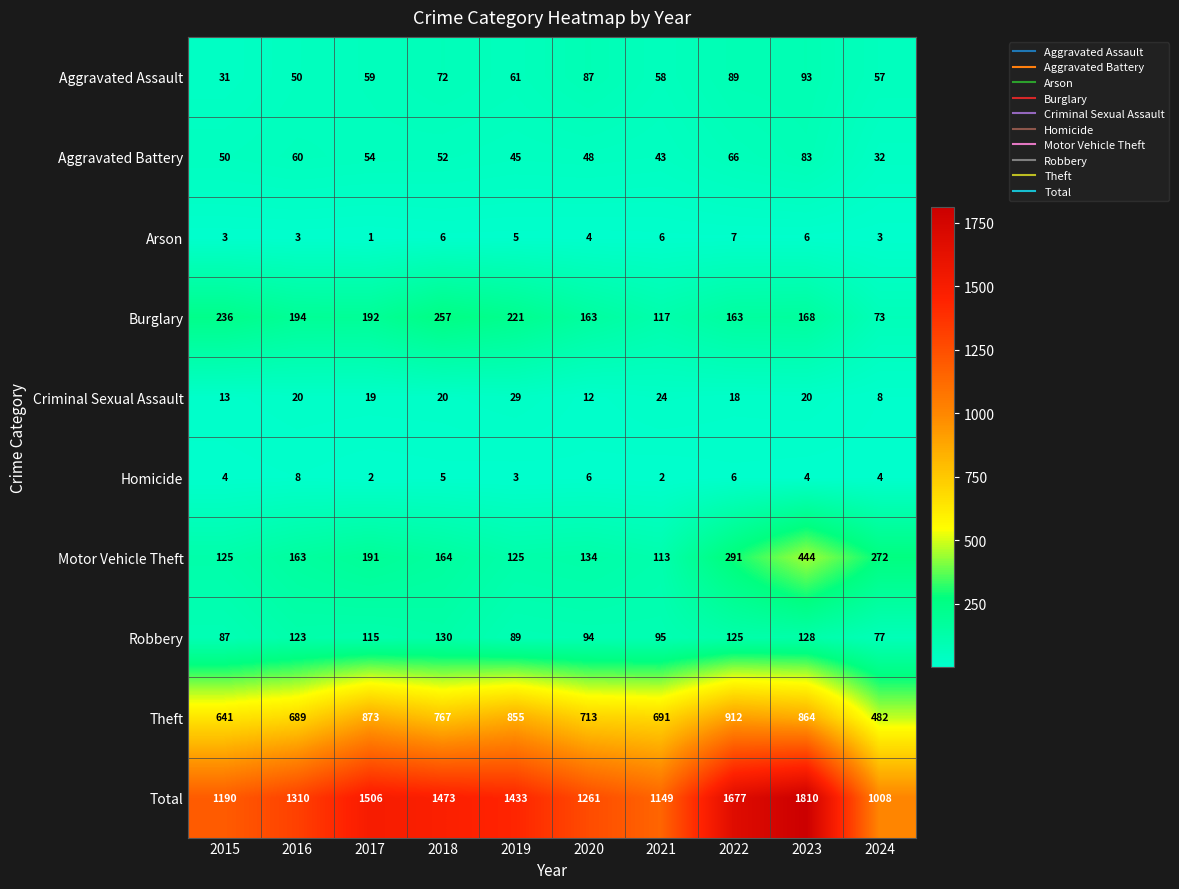

What is the difference between the maximum and minimum values in the Burglary series?

184